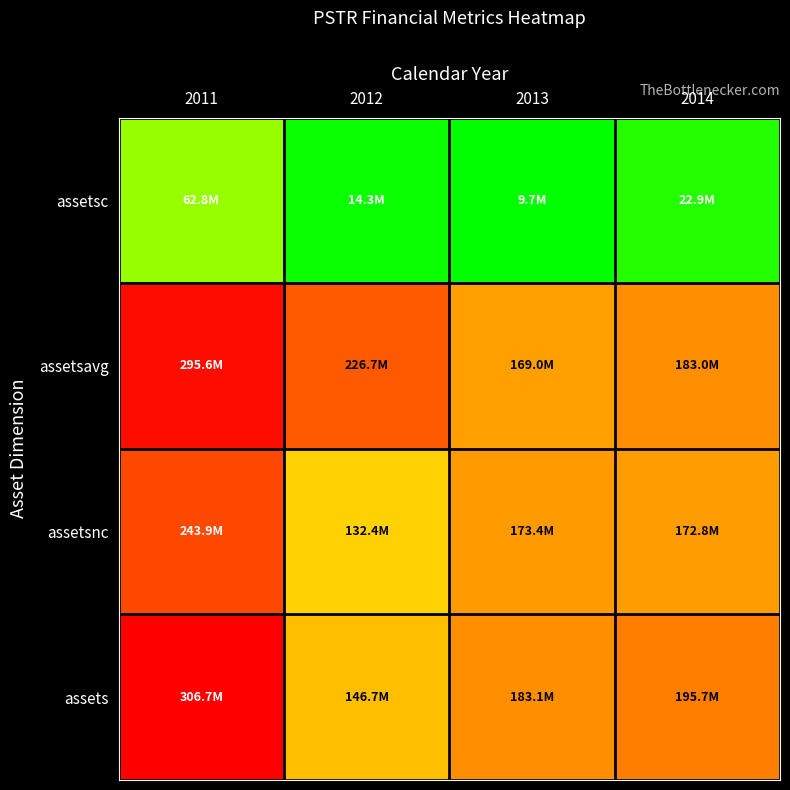

Between 2011 and 2014, which is larger?

2011